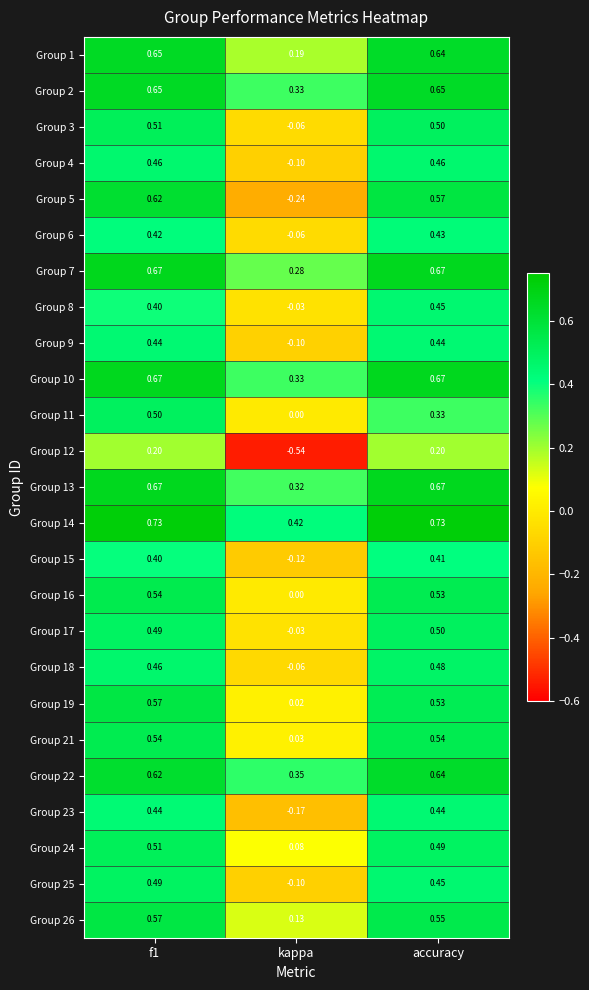

How many data points does each series have?

3